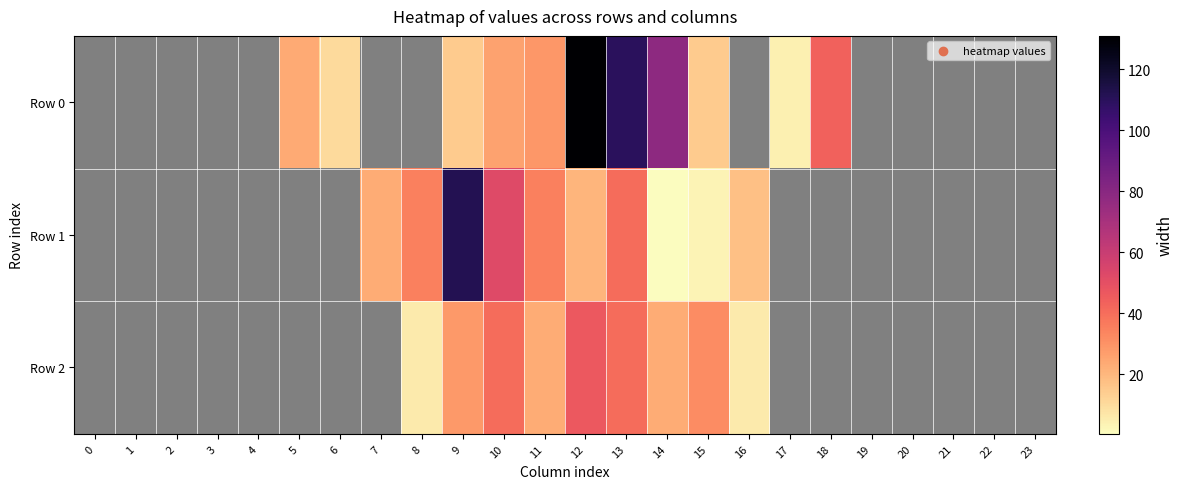

How many distinct data groups are displayed?

3